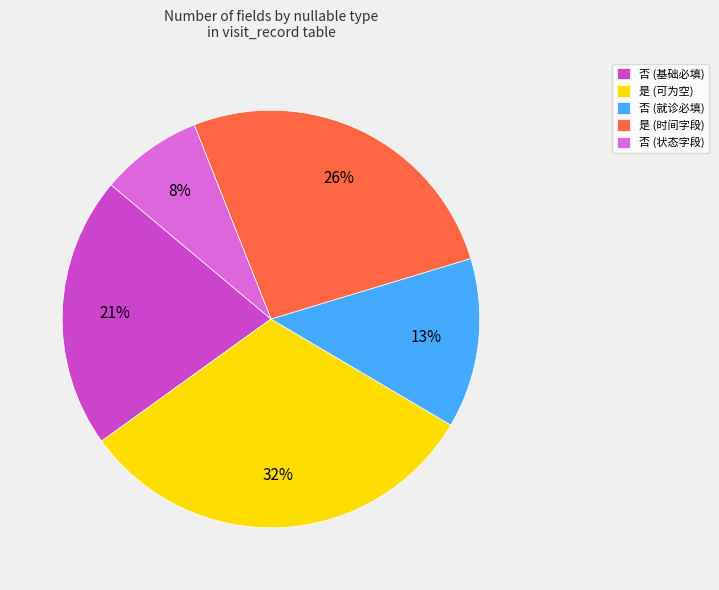

Which has a higher value, 是 (时间字段) or 是 (可为空)?

是 (可为空)